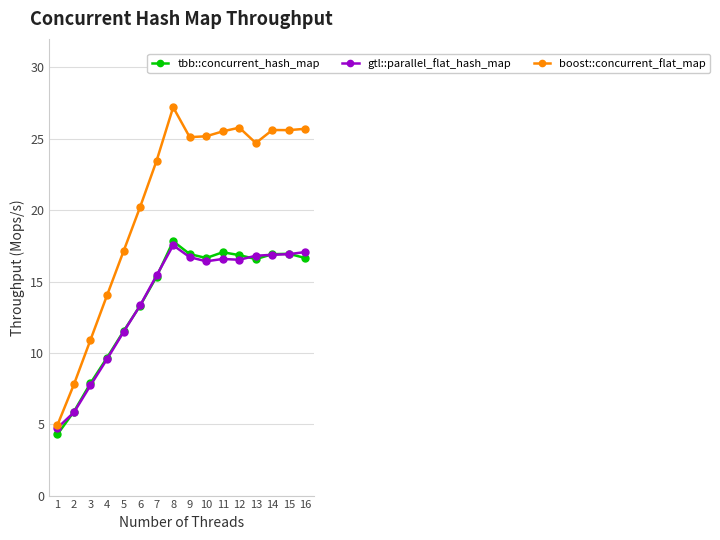

Which series has the largest range (max minus min)?

boost::concurrent_flat_map